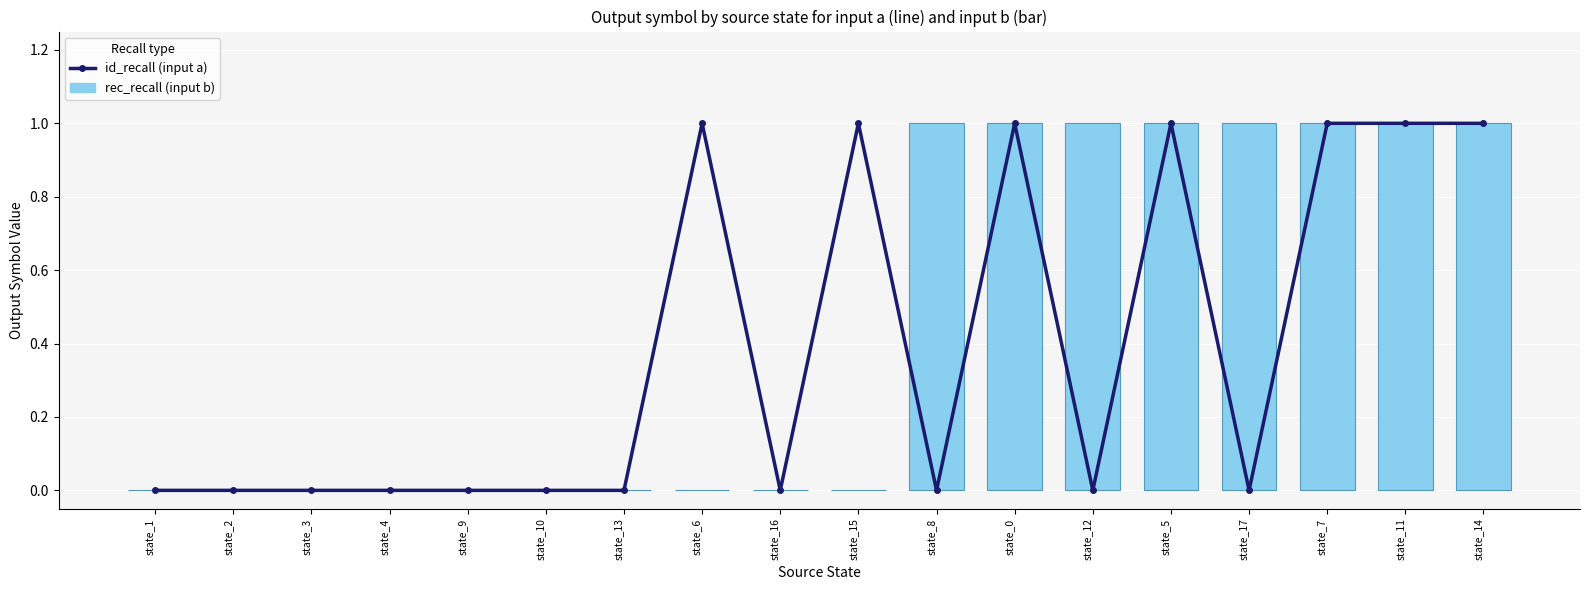

What is the difference between the second highest and second lowest values in the id_recall series?

1